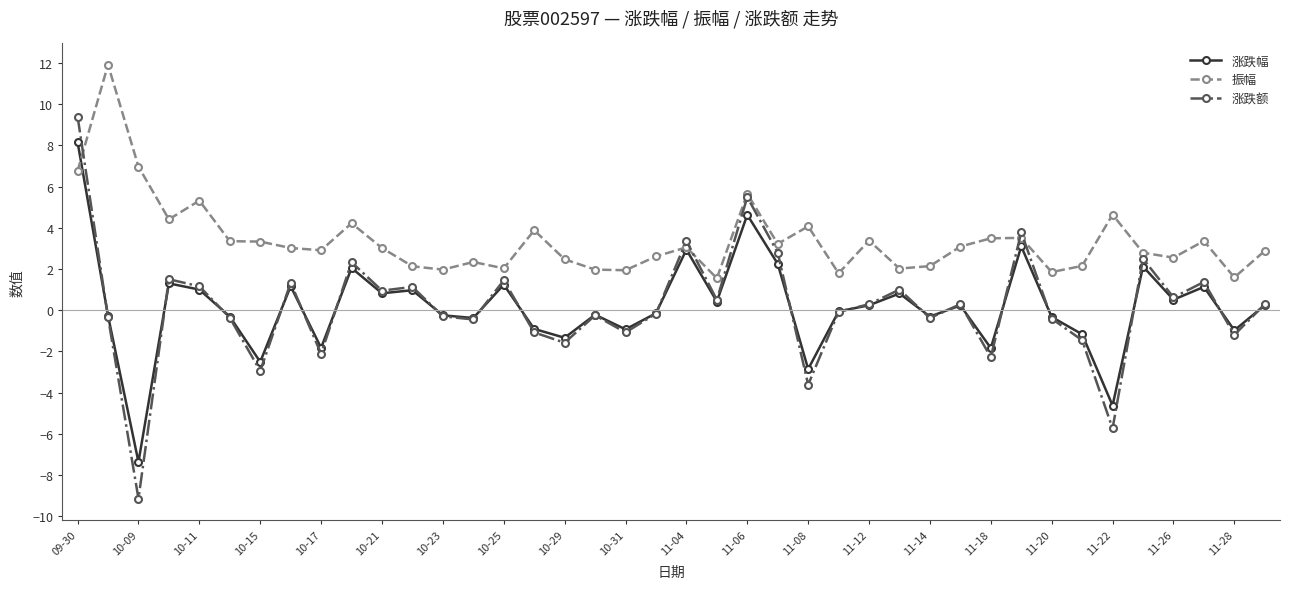

Count the number of categories in the chart.

40